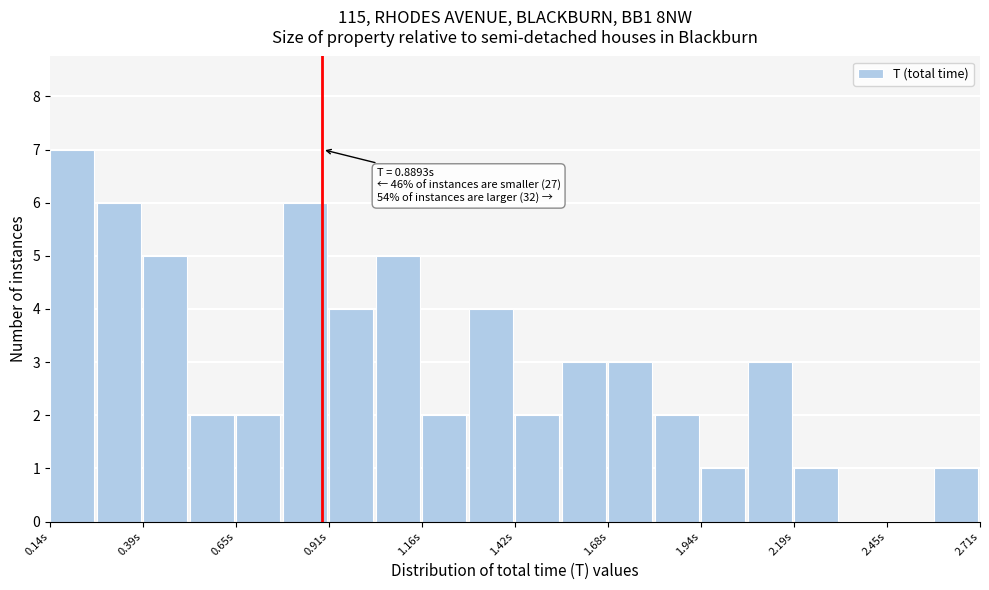

Around what value on the x-axis is the tallest bar? Give the approximate position of its centre, as read against the axis.

0.20